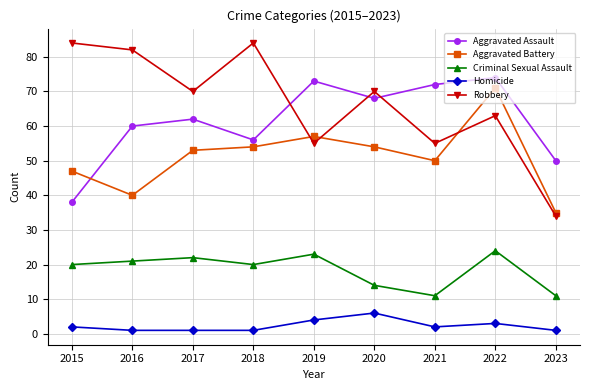

At which label does Aggravated Assault reach its minimum?

2015